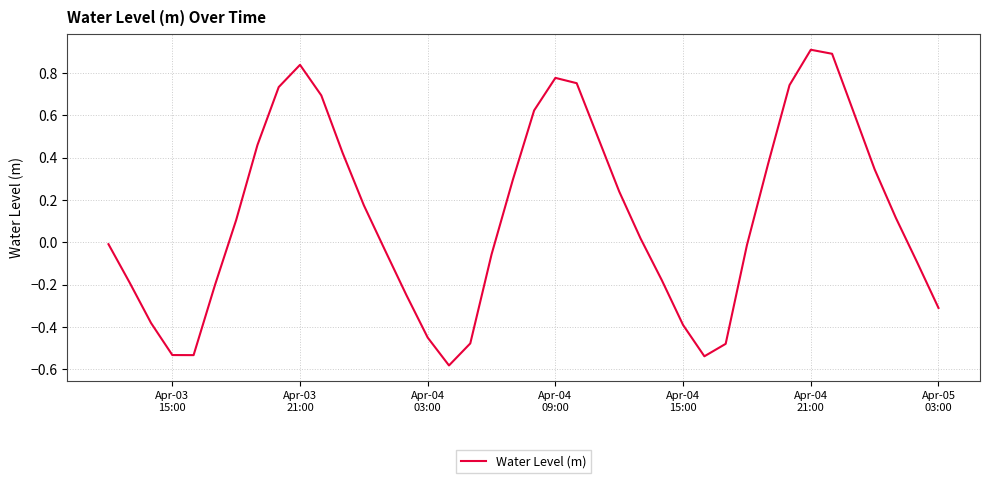

Does the chart display data point markers on the line(s)?

No